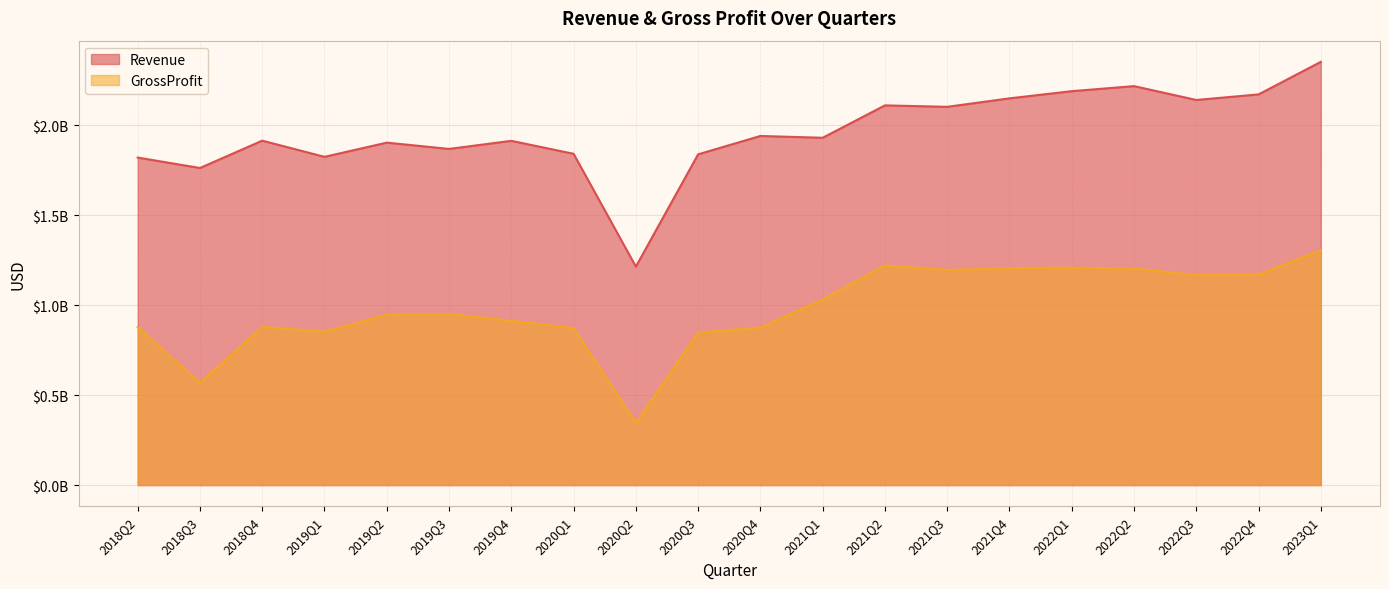

True or false: Revenue has more than 0 interior local peaks.

True